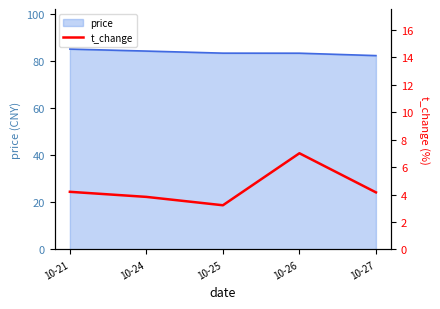

Rank the categories by value from highest to lowest.

10-26, 10-21, 10-27, 10-24, 10-25